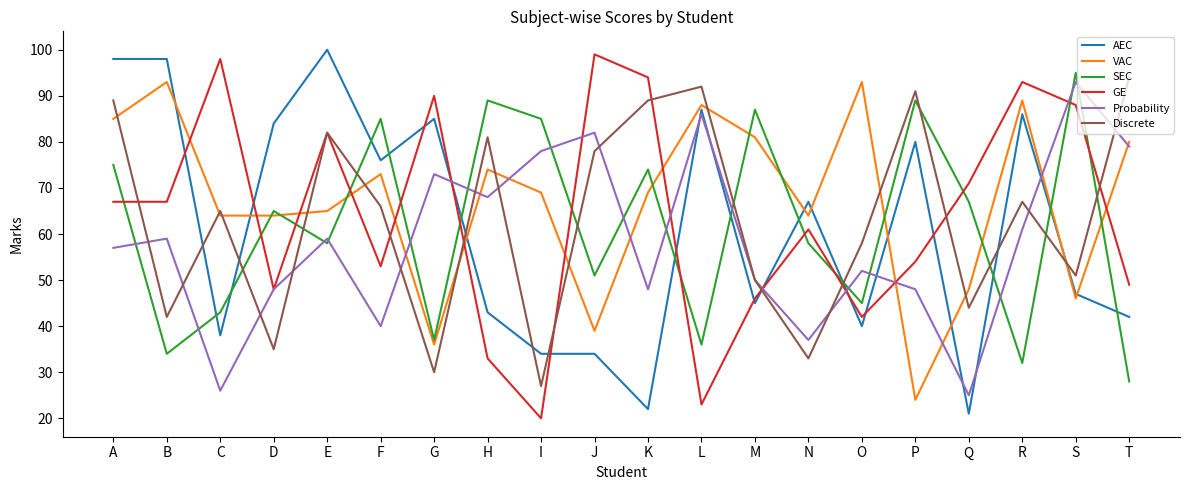

True or false: SEC and Probability cross at least once.

True